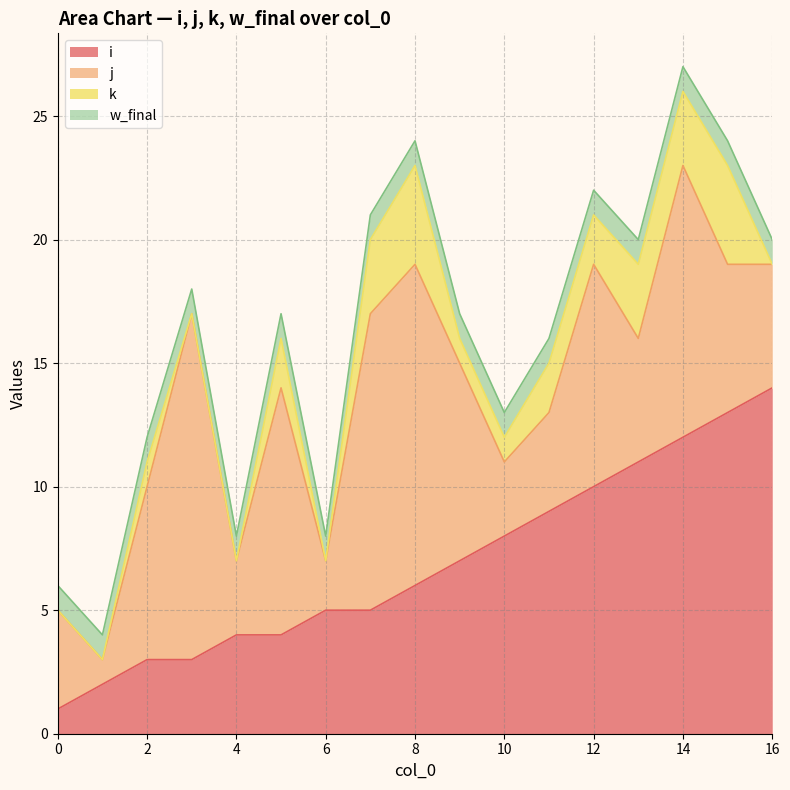

What is the spread (max minus min) of values at 13?

10